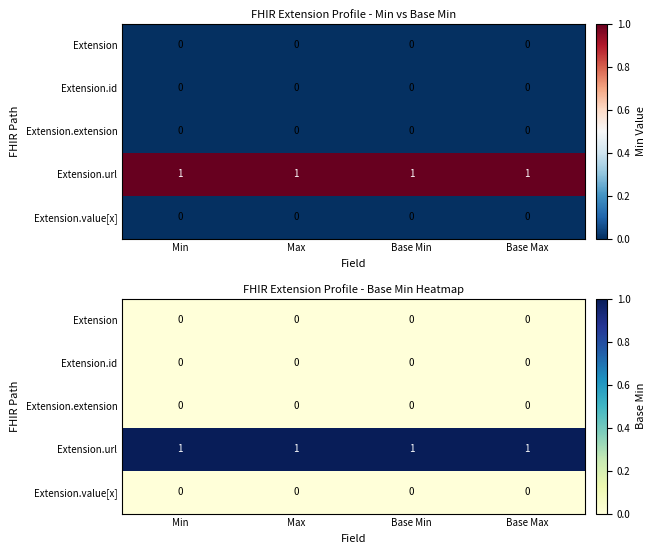

Which series has the largest range (max minus min)?

Extension